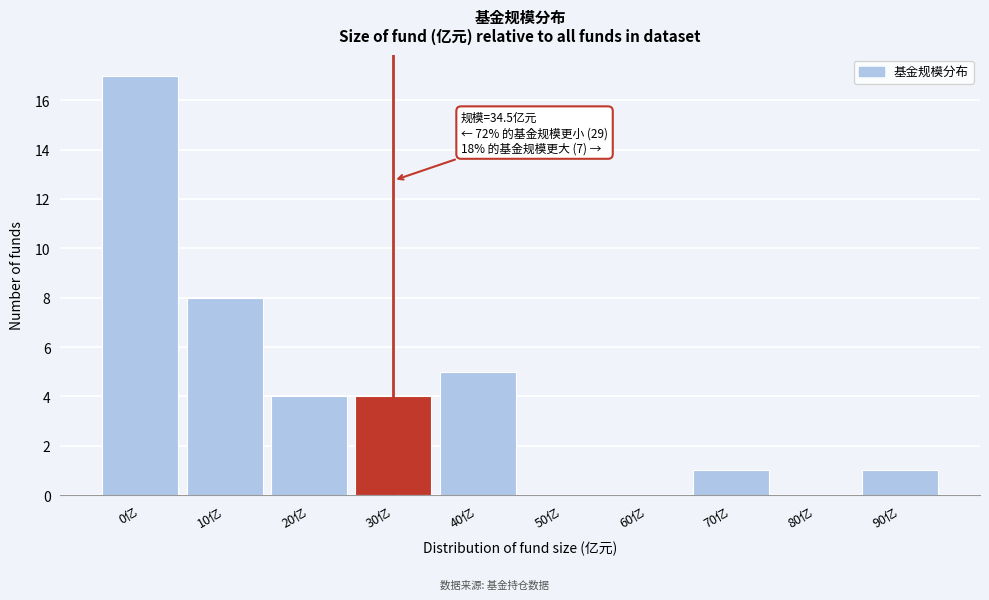

Reading left to right, extract all data points from this chart.

0亿=17	10亿=8	20亿=4	30亿=4	40亿=5	50亿=0	60亿=0	70亿=1	80亿=0	90亿=1